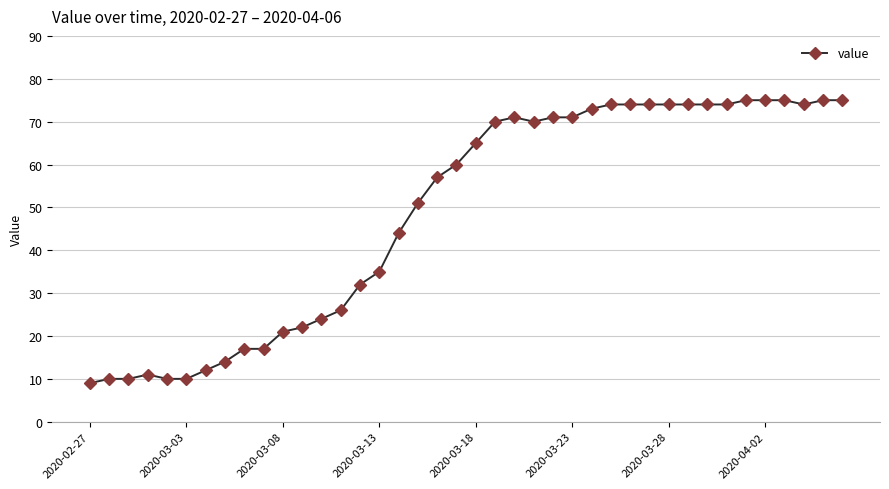

What is the smallest value displayed?

9